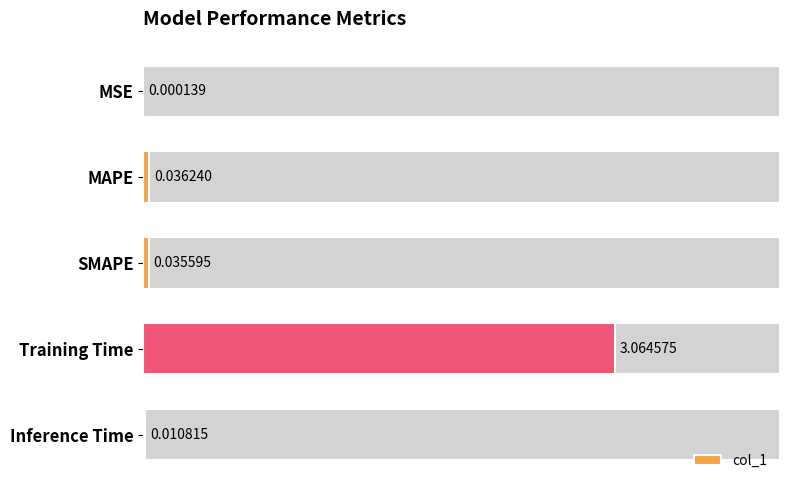

Is it true that the value at Training Time is 3.1?

True